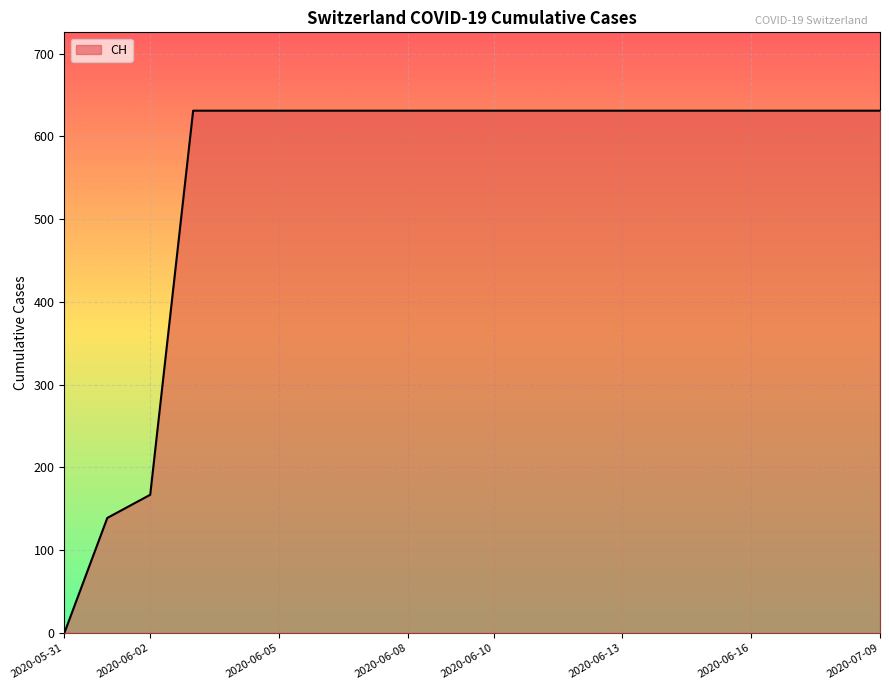

What is the maximum value shown in the chart?

631